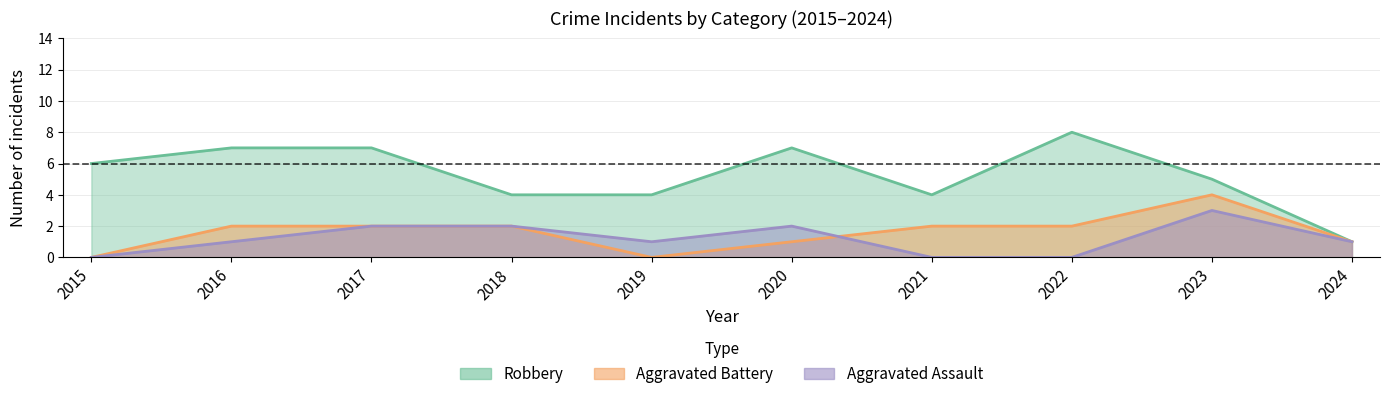

Which series has the largest total across all categories?

Robbery